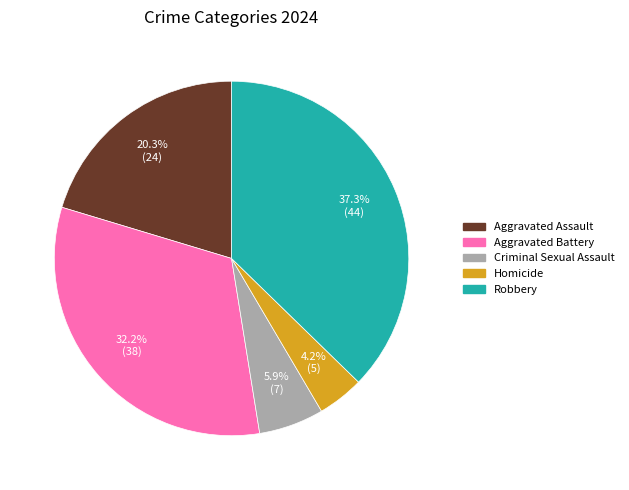

What is the total percentage of Robbery and Criminal Sexual Assault?

43.2%